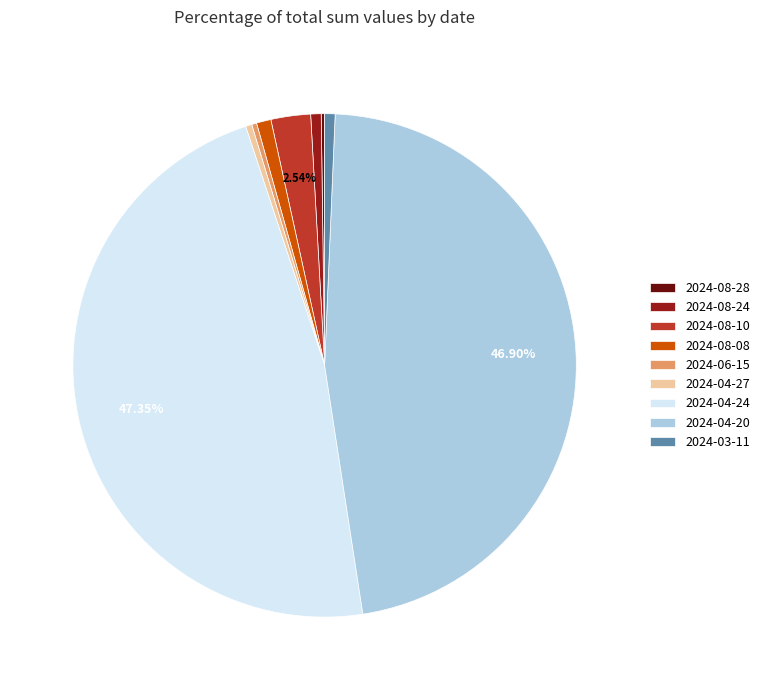

Approximately how many times larger is the value at 2024-08-08 compared to 2024-03-11?

1.4